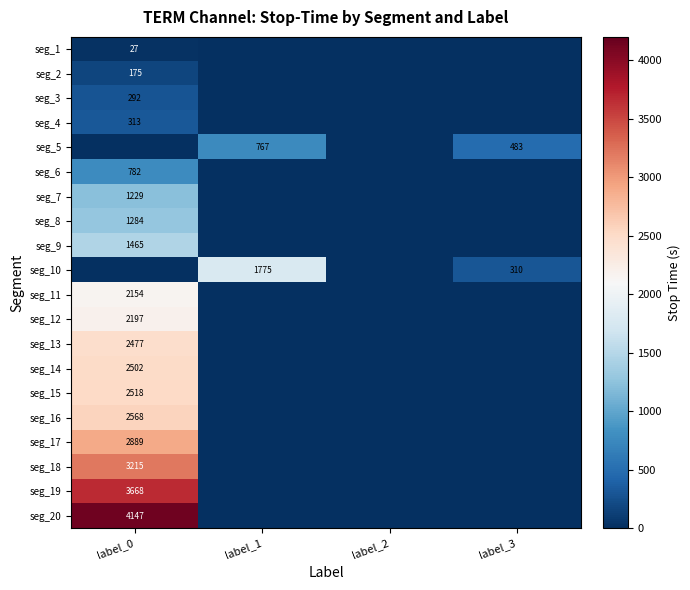

Is it true that seg_15 equals 3820 at label_0?

False